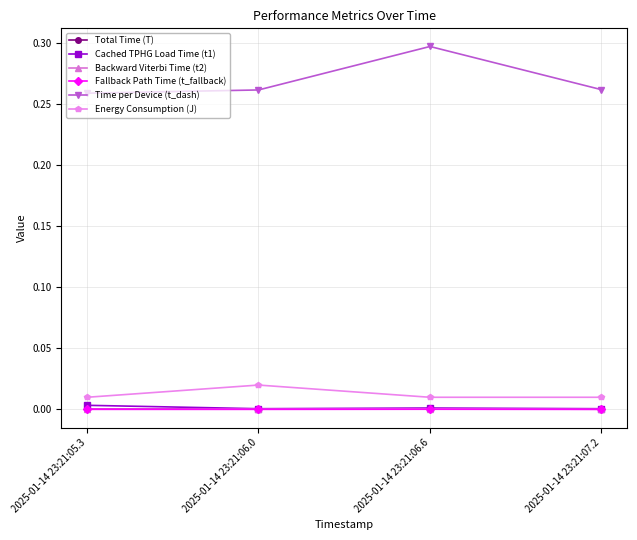

What is the label of the 2nd point from the left?

2025-01-14 23:21:06.0